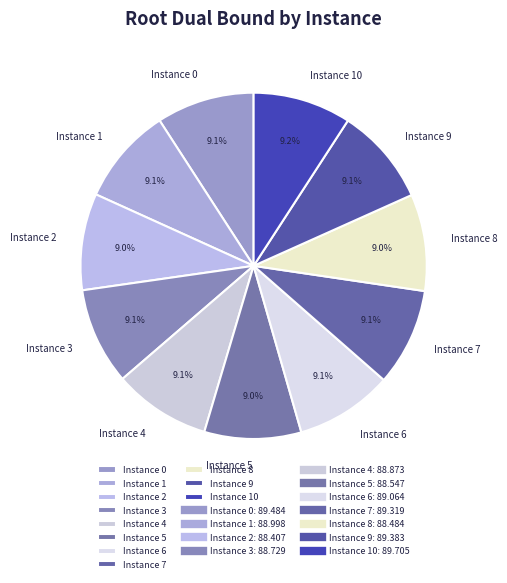

Is the sum of Instance 0 and Instance 5 greater than half?

No